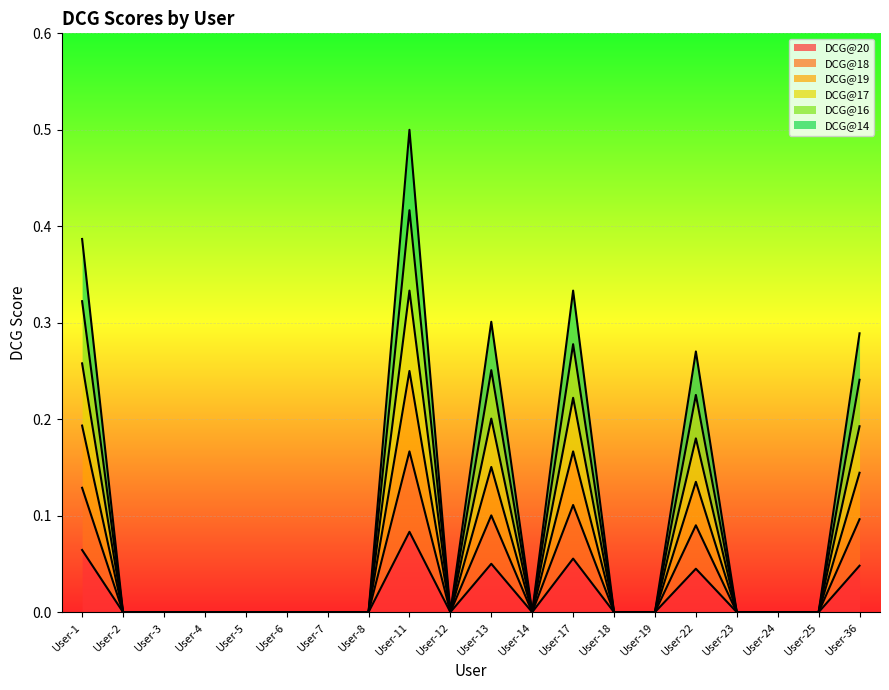

True or false: DCG@20 and DCG@16 intersect in this chart.

False